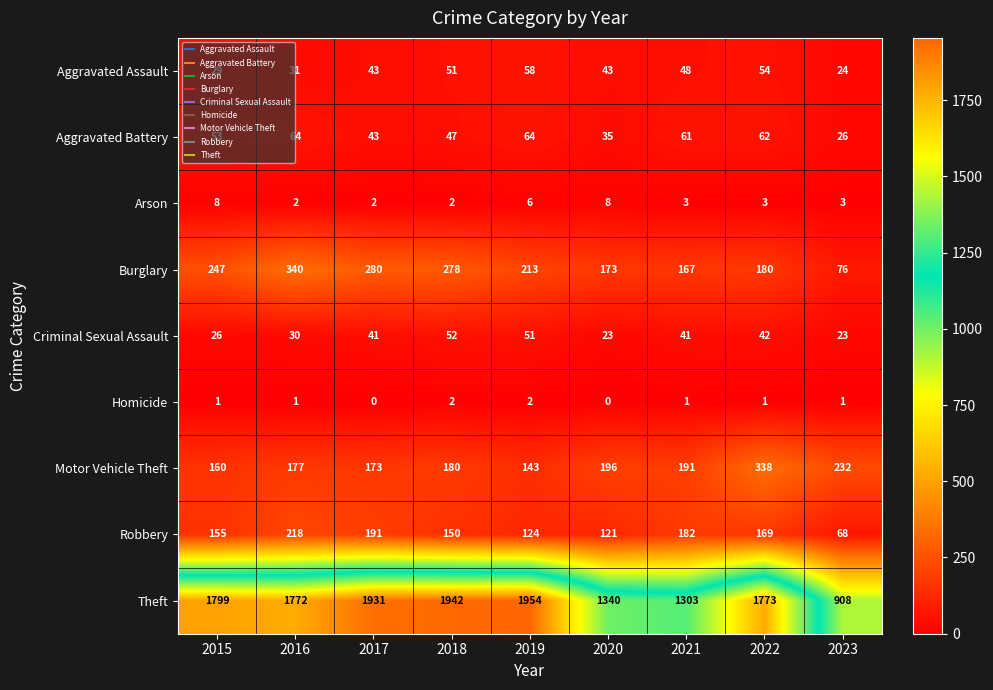

What is the sum of all Motor Vehicle Theft values?

1790